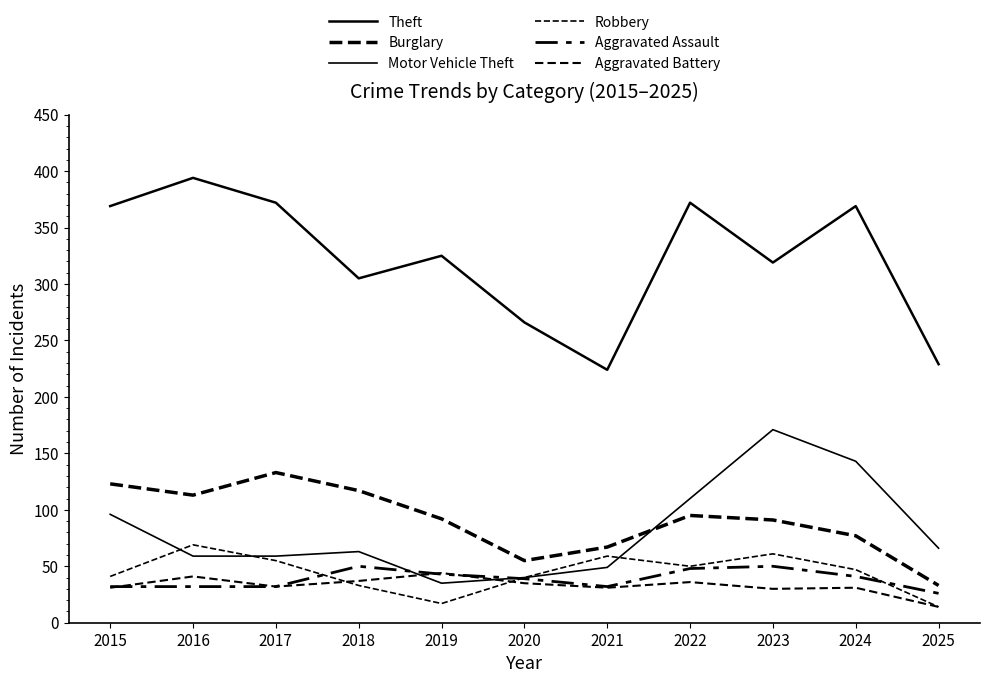

Does the chart display data point markers on the line(s)?

No